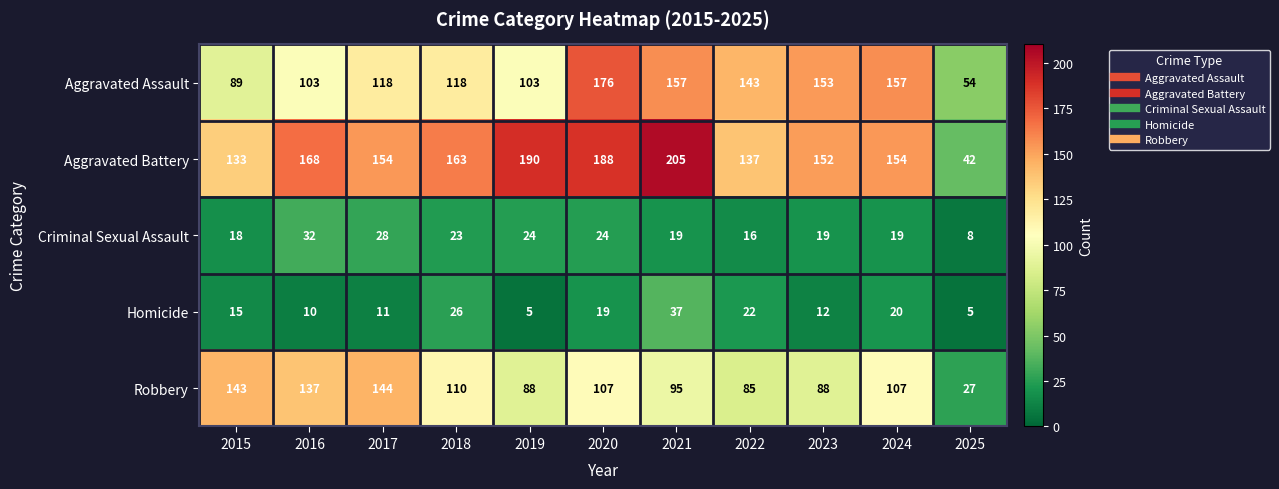

What is the minimum value for Homicide?

5